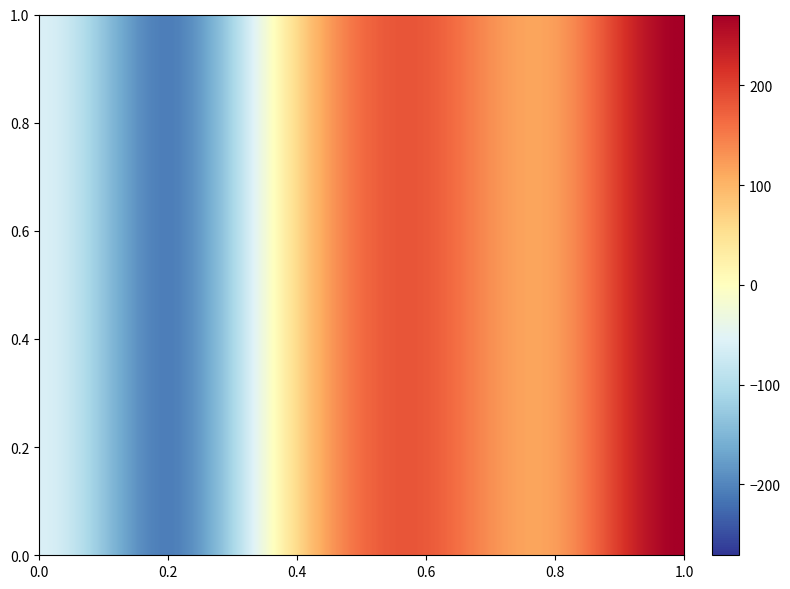

How many series are shown in this chart?

2